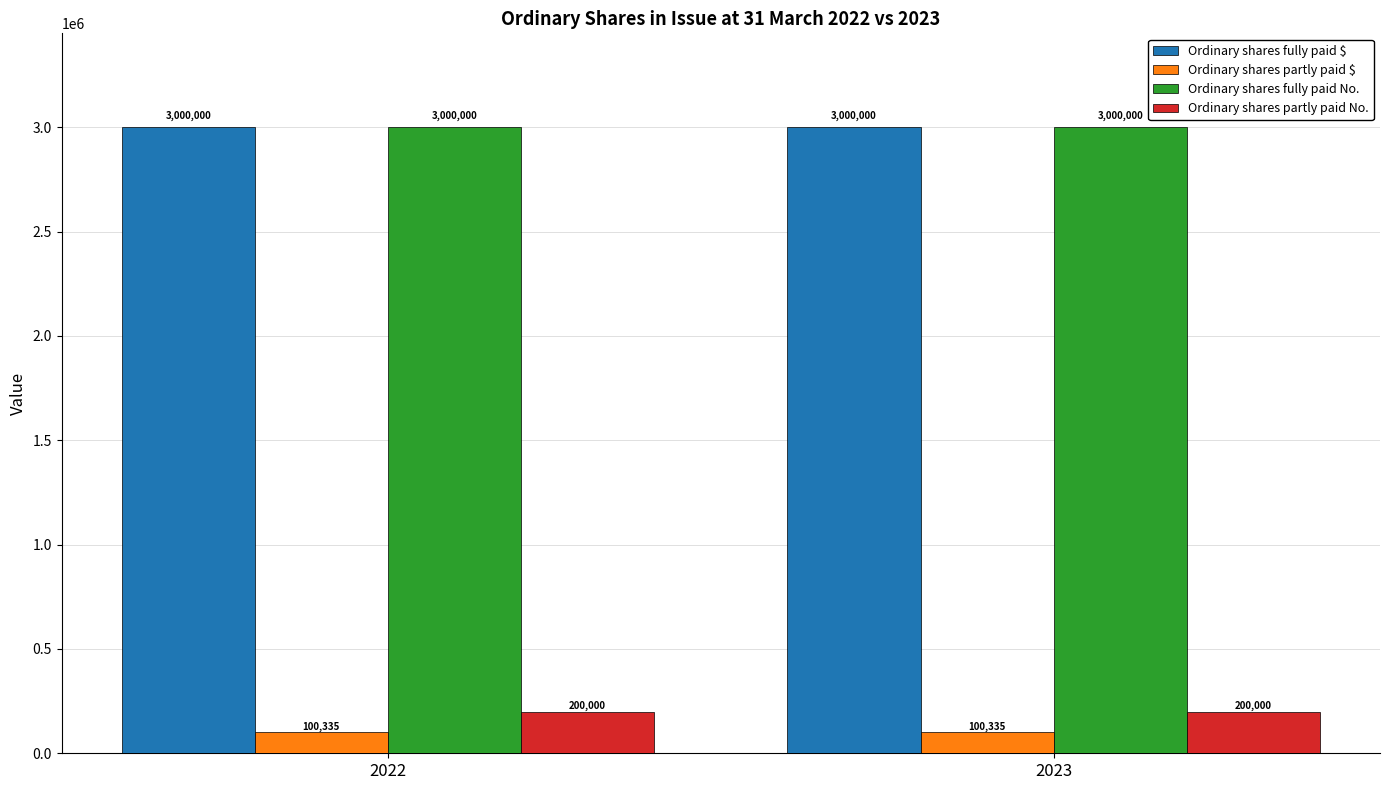

Count the number of data series in this chart.

4